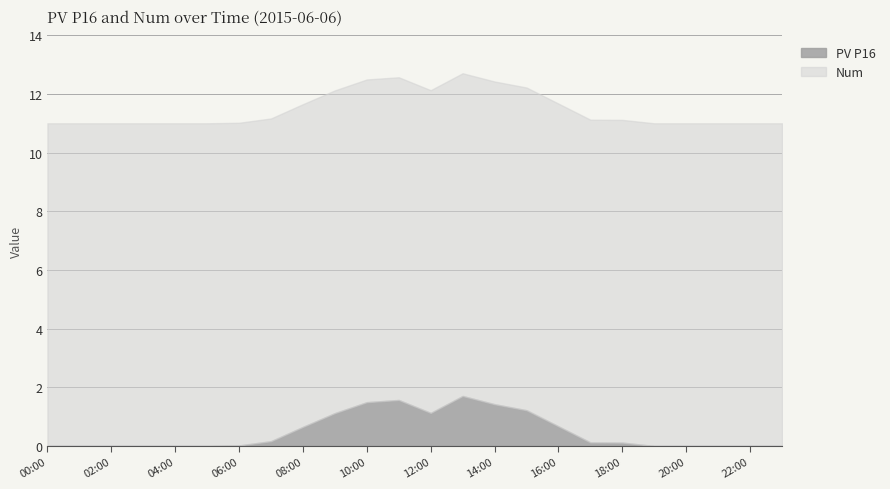

What is the total value across all series at 16:00?

11.7